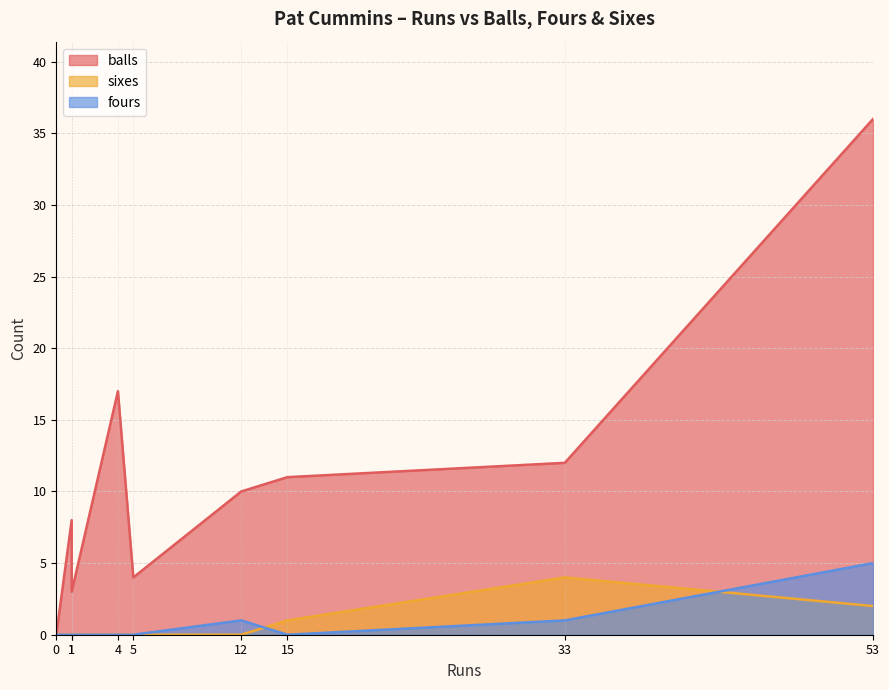

True or false: balls has a value of 62 at 53.

False